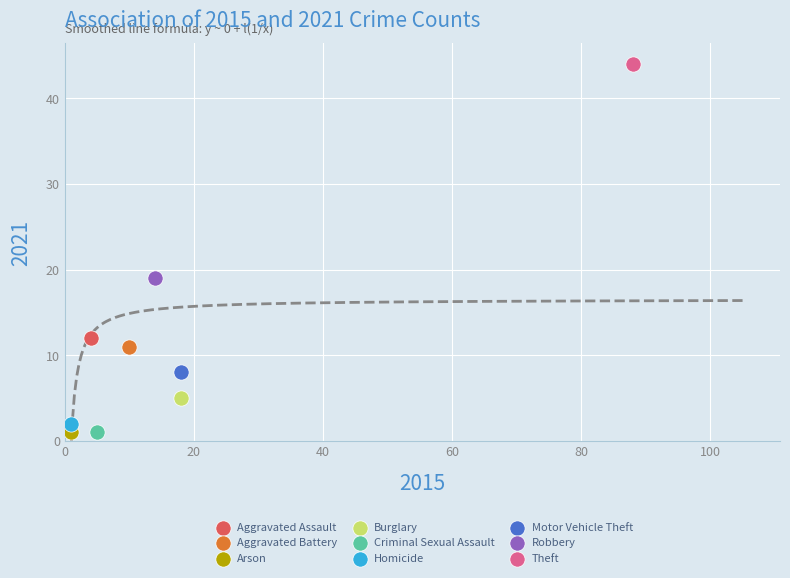

Which series reaches the maximum Y coordinate?

Theft